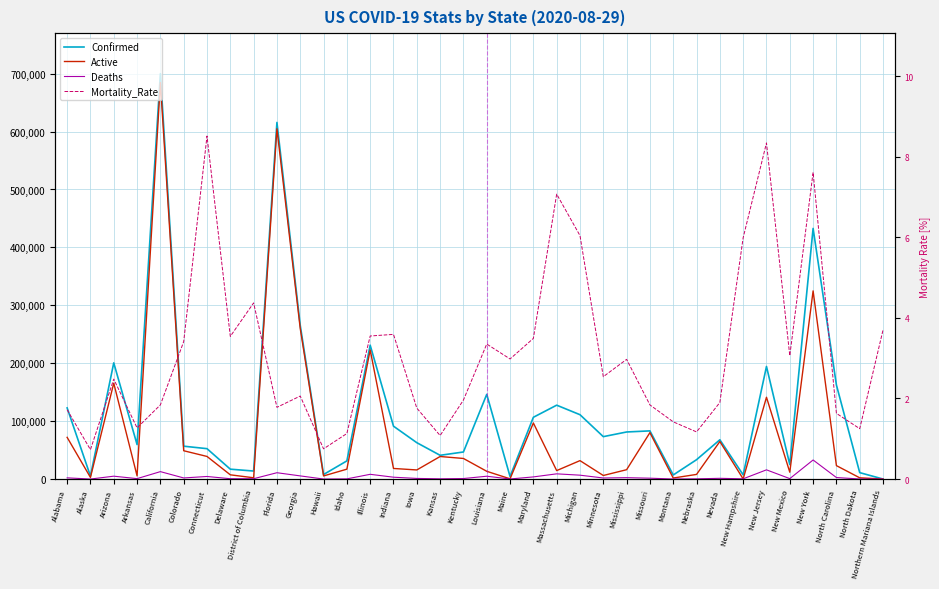

Does the chart have visible grid lines?

Yes